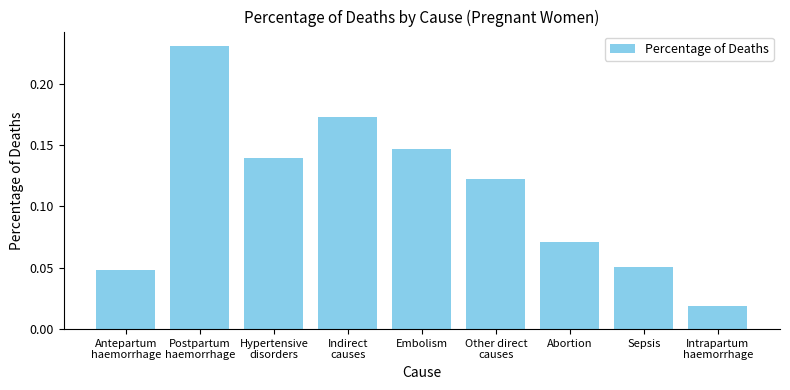

What is the label of the 7th bar from the left?

Abortion